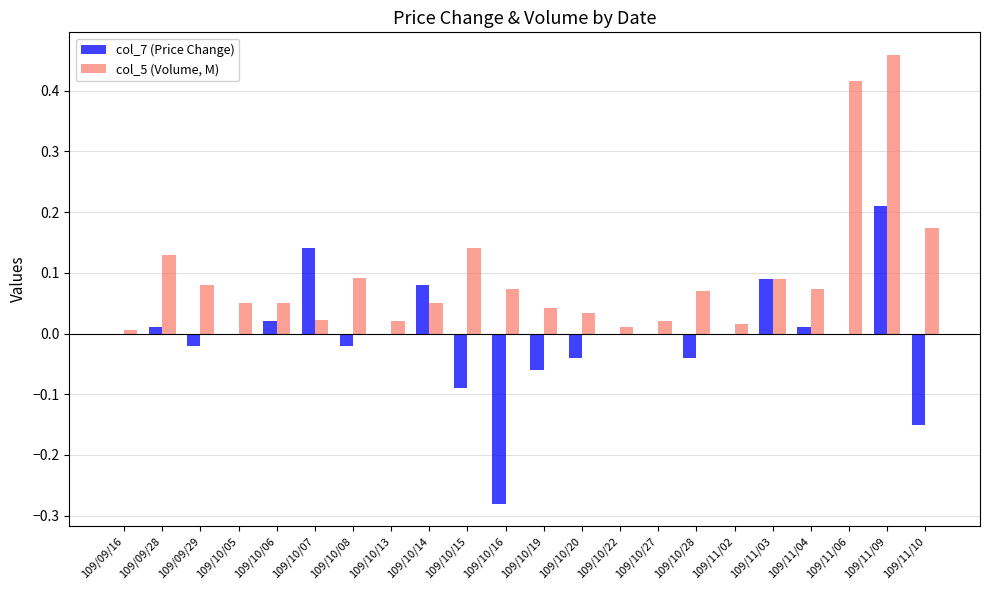

What is the sum of all col_5 (Volume, M) values?

2.1